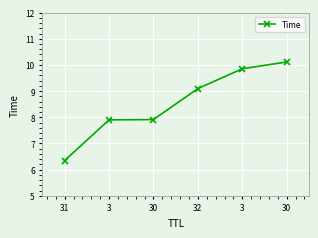

Does the chart have visible grid lines?

Yes